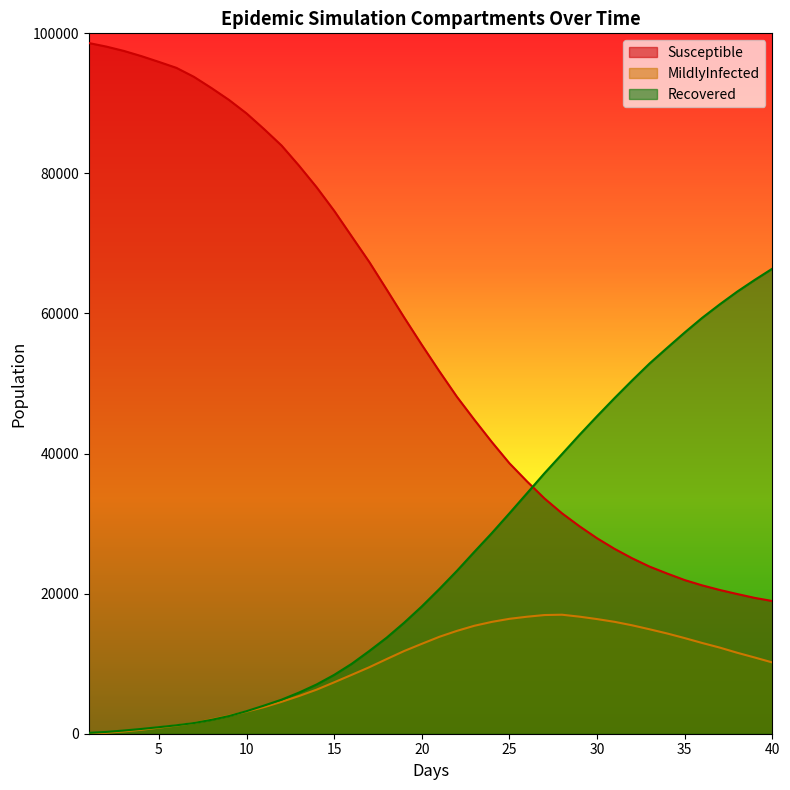

How many times do MildlyInfected and Recovered cross each other?

2